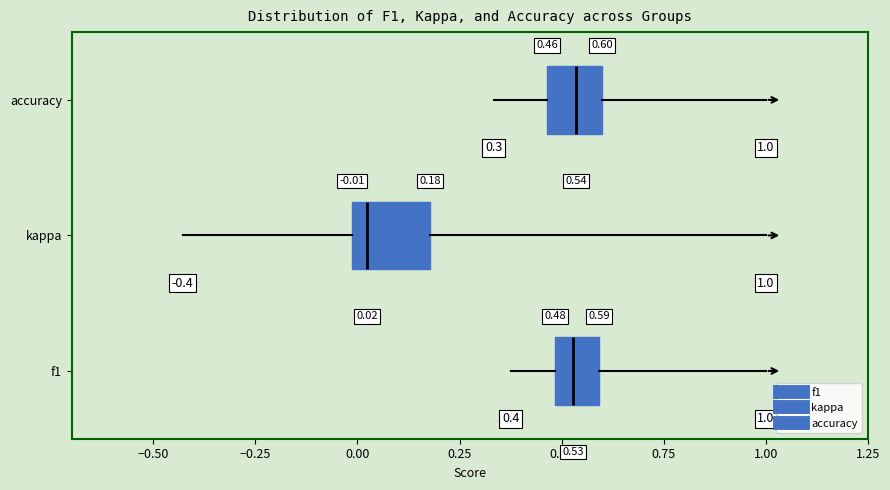

Comparing the boxes themselves (not the whiskers), which one is the widest?

kappa